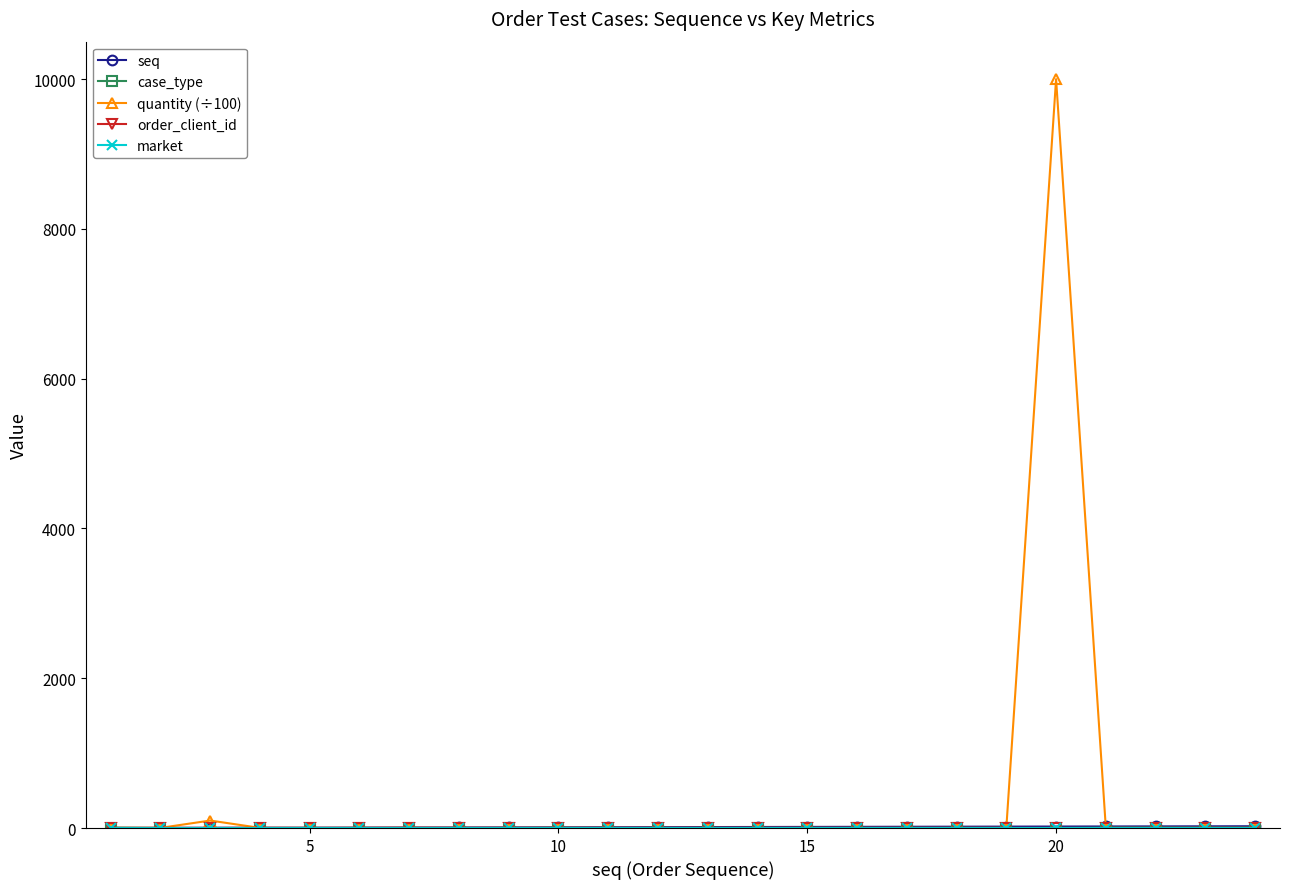

What is the greatest value displayed?

10000